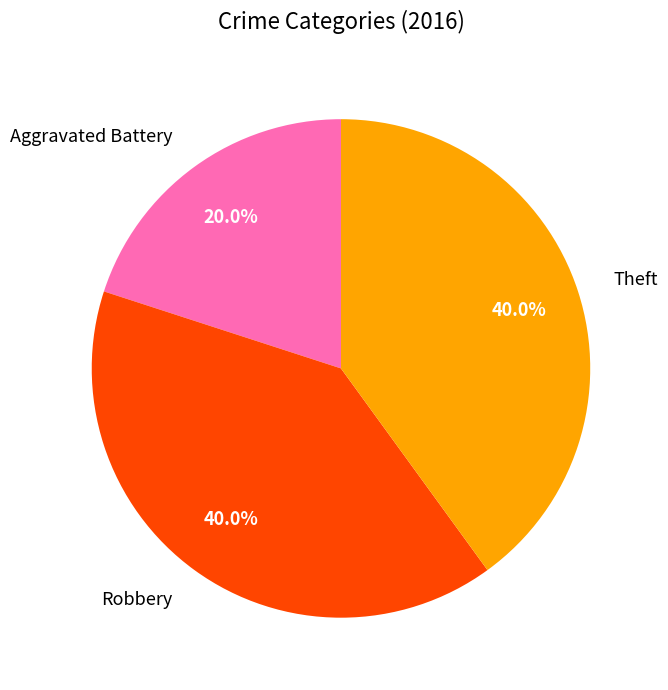

What is the smallest slice in the pie chart?

Aggravated Battery